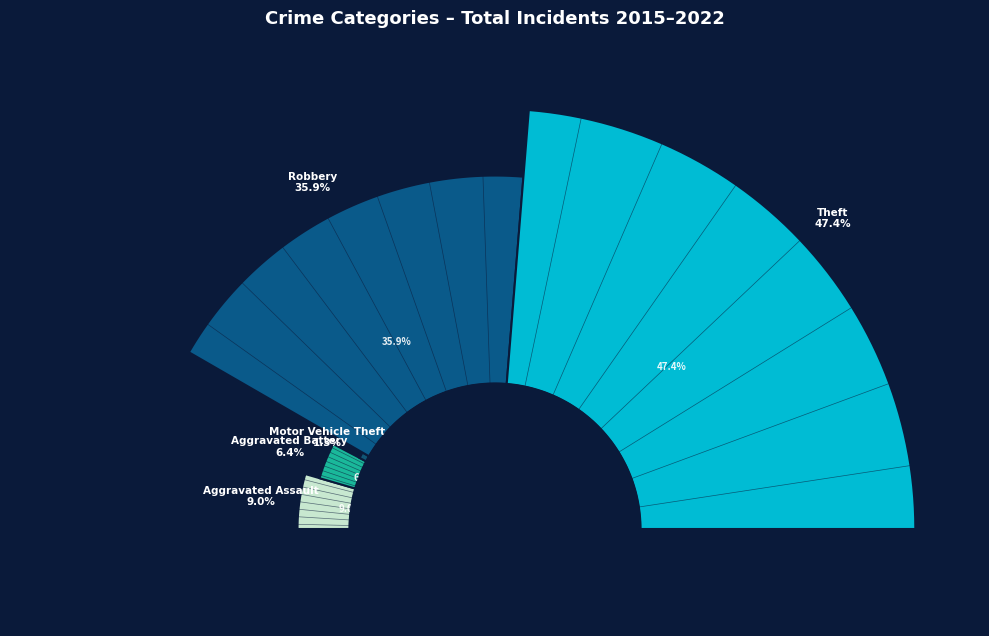

What percentage is the Motor Vehicle Theft slice, to the nearest percent?

1%